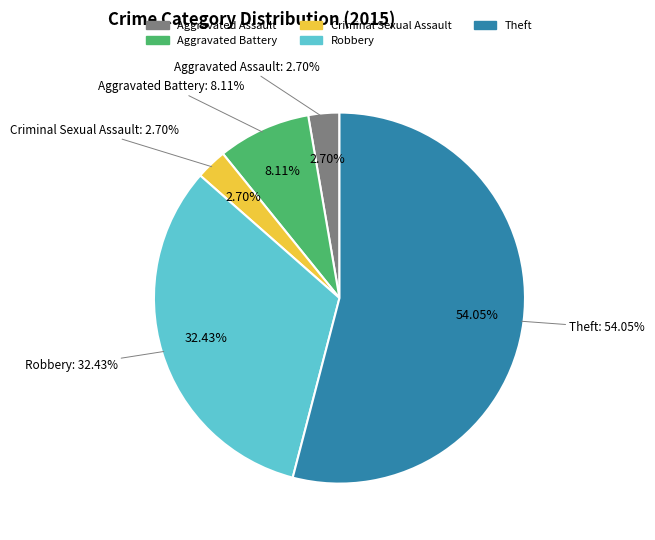

Is there any slice that represents more than half of the pie?

Yes